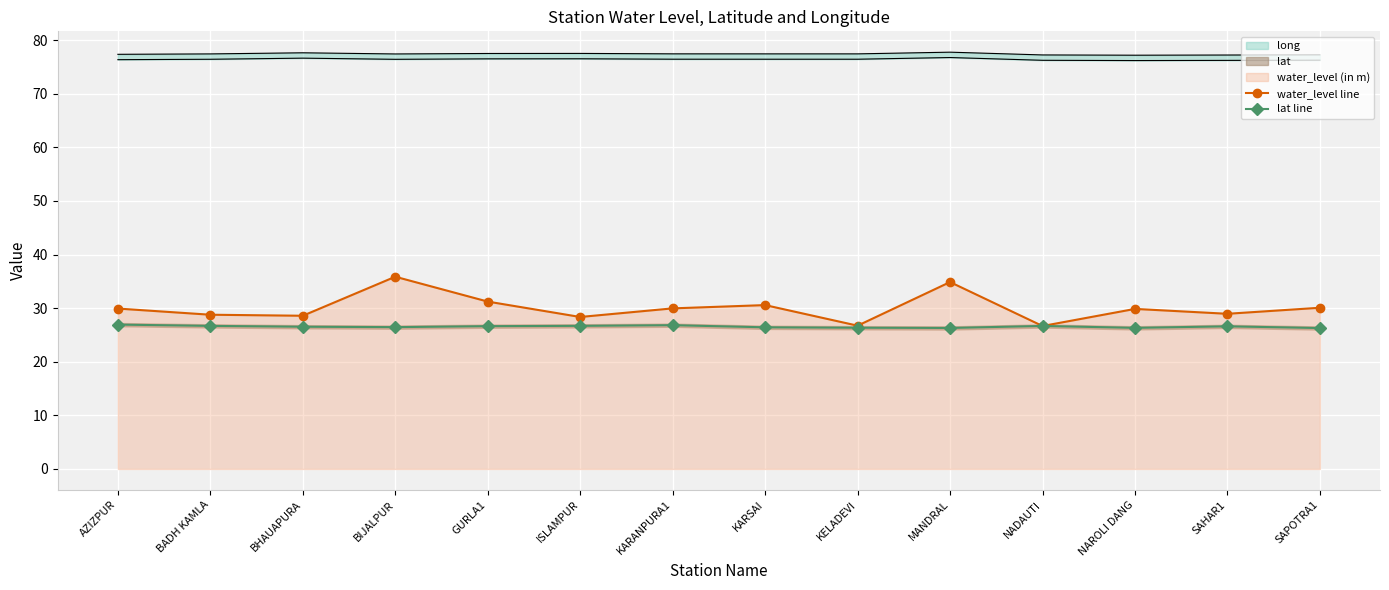

Is the value of water_level line at KARANPURA1 greater than the value of lat line at SAHAR1?

Yes